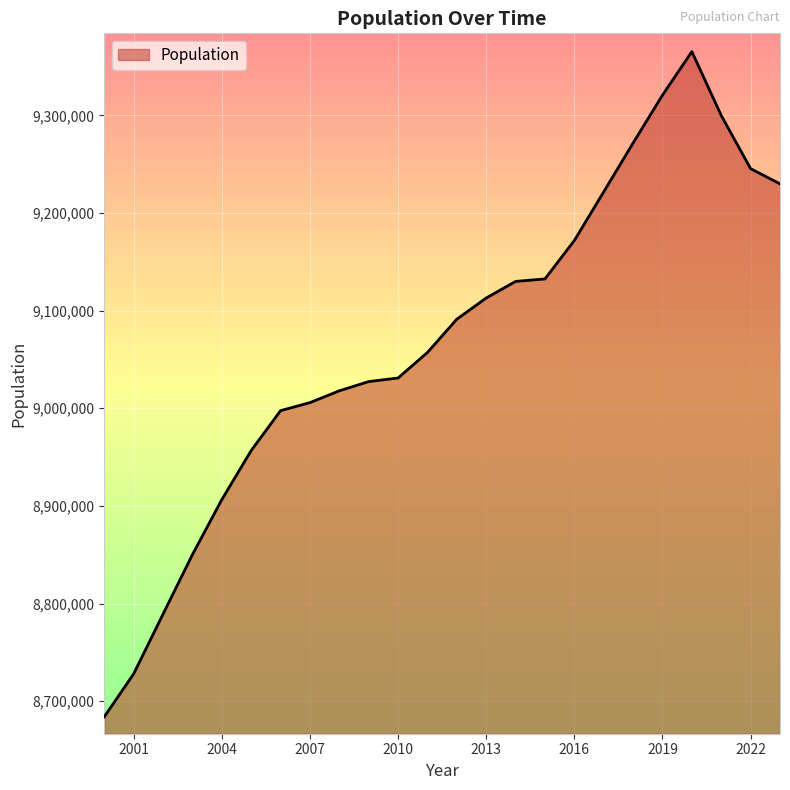

How many categories are shown in the chart?

24